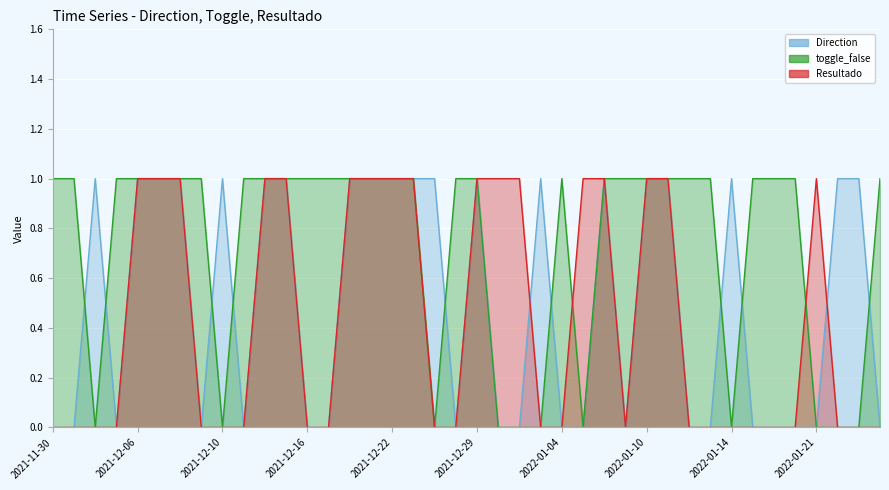

What is the difference between the maximum and minimum values in the Direction series?

1